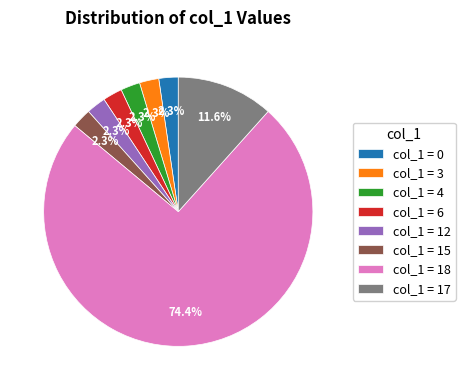

Which slice is the largest?

col_1 = 18